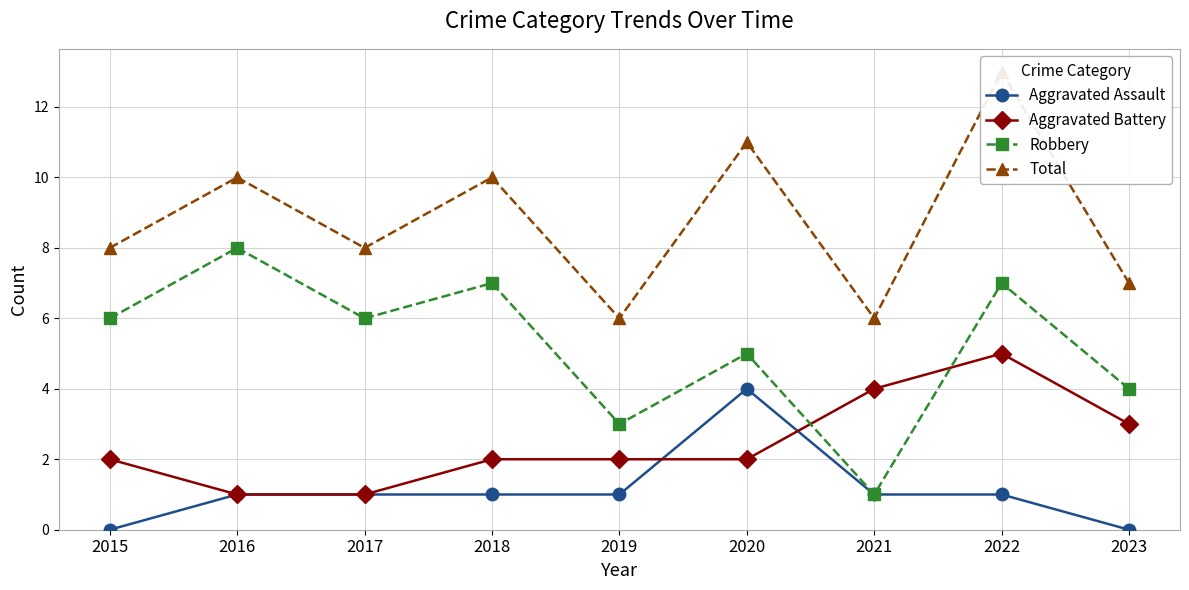

List the series in order of their peak value, highest first.

Total, Robbery, Aggravated Battery, Aggravated Assault